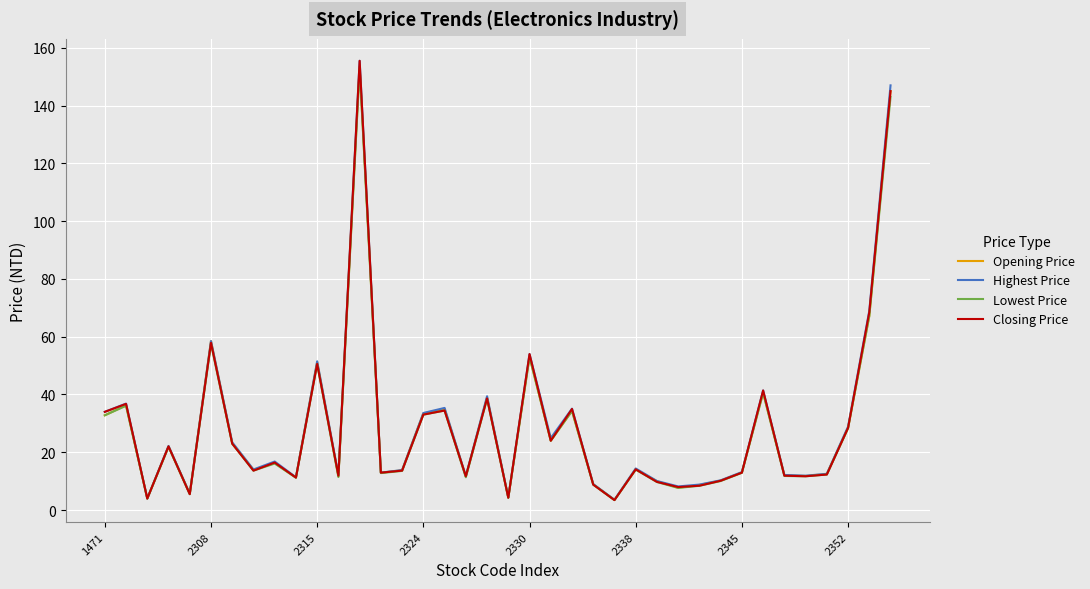

What is the lowest value of the Opening Price series?

3.5